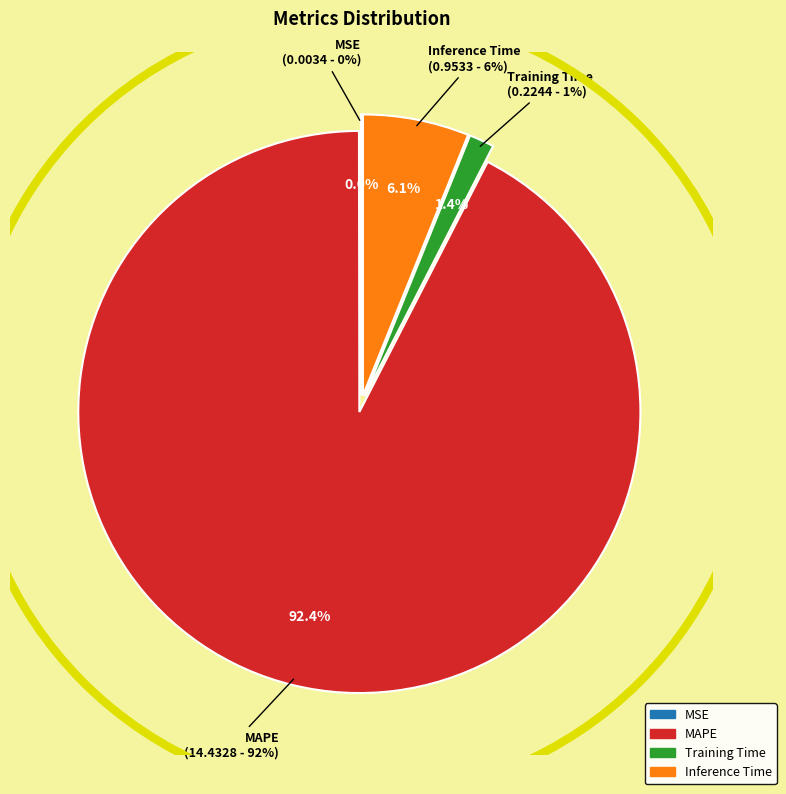

How many segments does this pie chart have?

4